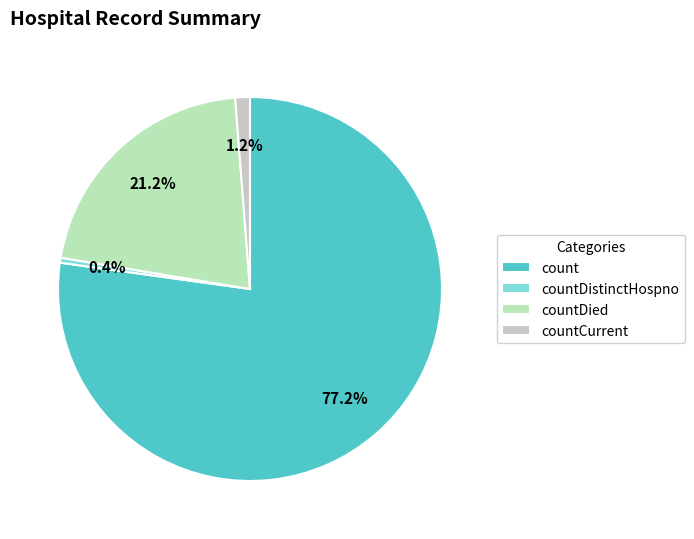

To the nearest percent, what is the difference between the largest and smallest slice percentages?

77%